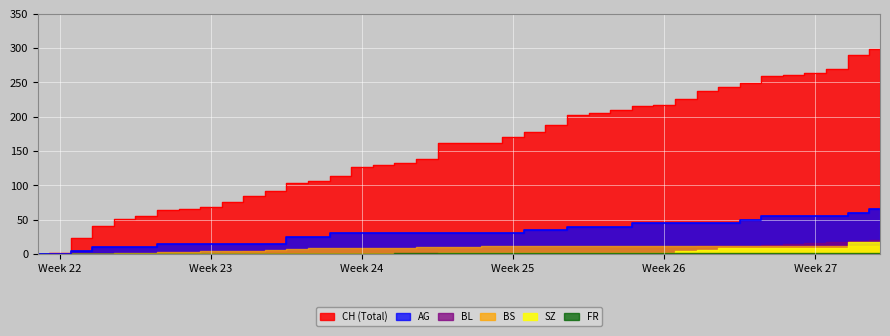

What is the average value of the SZ series?

3